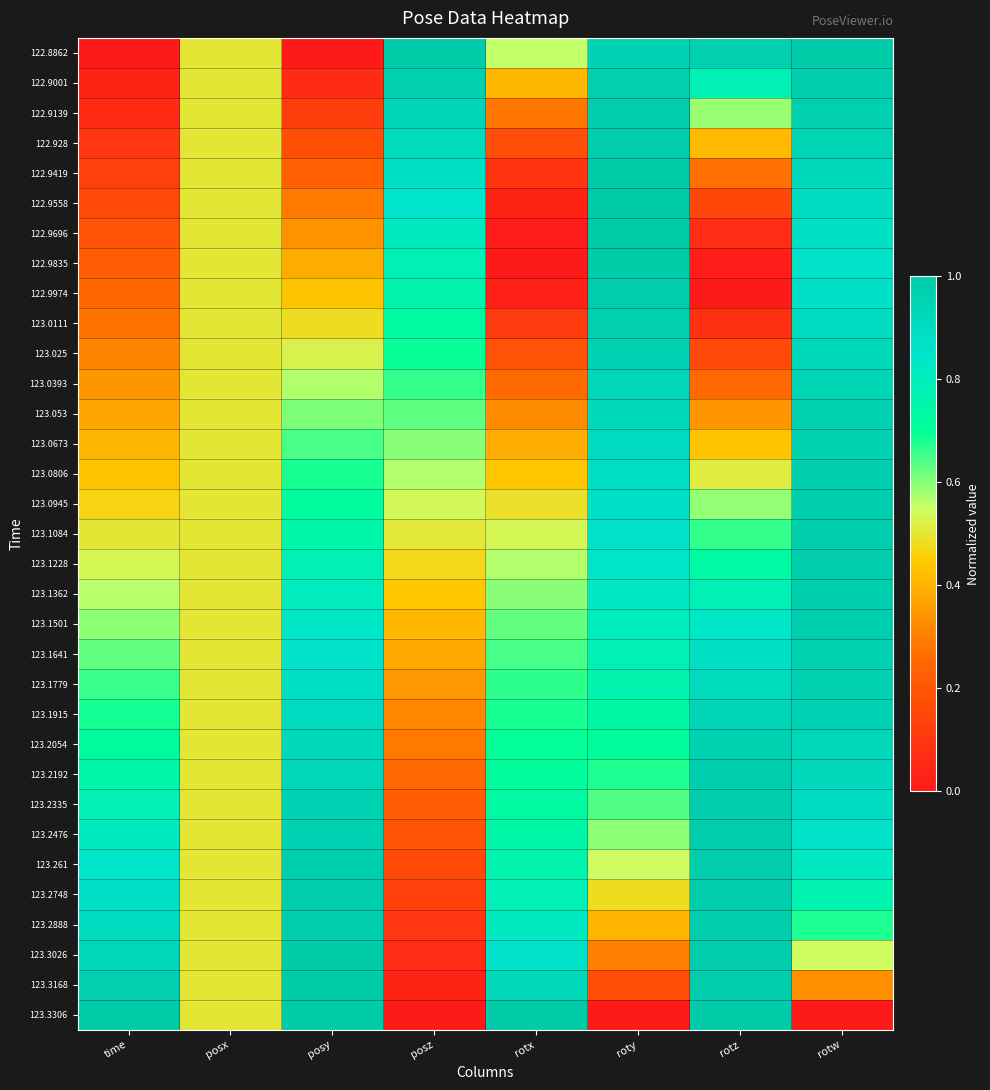

Reading left to right, what are all the values shown in this chart?

122.8862: time=0.0	posx=0.5	posy=0.0	posz=1.0	rotx=0.6	roty=1.0	rotz=1.0	rotw=1.0
122.9001: time=0.0	posx=0.5	posy=0.1	posz=1.0	rotx=0.4	roty=1.0	rotz=0.8	rotw=1.0
122.9139: time=0.1	posx=0.5	posy=0.1	posz=0.9	rotx=0.3	roty=1.0	rotz=0.6	rotw=1.0
122.928: time=0.1	posx=0.5	posy=0.2	posz=0.9	rotx=0.2	roty=1.0	rotz=0.4	rotw=0.9
122.9419: time=0.1	posx=0.5	posy=0.2	posz=0.9	rotx=0.1	roty=1.0	rotz=0.3	rotw=0.9
122.9558: time=0.2	posx=0.5	posy=0.3	posz=0.8	rotx=0.0	roty=1.0	rotz=0.2	rotw=0.9
122.9696: time=0.2	posx=0.5	posy=0.3	posz=0.8	rotx=0.0	roty=1.0	rotz=0.1	rotw=0.9
122.9835: time=0.2	posx=0.5	posy=0.4	posz=0.8	rotx=0.0	roty=1.0	rotz=0.0	rotw=0.9
122.9974: time=0.3	posx=0.5	posy=0.4	posz=0.8	rotx=0.0	roty=1.0	rotz=0.0	rotw=0.9
123.0111: time=0.3	posx=0.5	posy=0.5	posz=0.7	rotx=0.1	roty=1.0	rotz=0.1	rotw=0.9
123.025: time=0.3	posx=0.5	posy=0.5	posz=0.7	rotx=0.2	roty=1.0	rotz=0.2	rotw=0.9
123.0393: time=0.3	posx=0.5	posy=0.6	posz=0.7	rotx=0.3	roty=0.9	rotz=0.3	rotw=0.9
123.053: time=0.4	posx=0.5	posy=0.6	posz=0.6	rotx=0.3	roty=0.9	rotz=0.3	rotw=1.0
123.0673: time=0.4	posx=0.5	posy=0.6	posz=0.6	rotx=0.4	roty=0.9	rotz=0.4	rotw=1.0
123.0806: time=0.4	posx=0.5	posy=0.7	posz=0.6	rotx=0.4	roty=0.9	rotz=0.5	rotw=1.0
123.0945: time=0.5	posx=0.5	posy=0.7	posz=0.5	rotx=0.5	roty=0.9	rotz=0.6	rotw=1.0
123.1084: time=0.5	posx=0.5	posy=0.7	posz=0.5	rotx=0.5	roty=0.9	rotz=0.7	rotw=1.0
123.1228: time=0.5	posx=0.5	posy=0.8	posz=0.5	rotx=0.6	roty=0.8	rotz=0.7	rotw=1.0
123.1362: time=0.6	posx=0.5	posy=0.8	posz=0.4	rotx=0.6	roty=0.8	rotz=0.8	rotw=1.0
123.1501: time=0.6	posx=0.5	posy=0.8	posz=0.4	rotx=0.6	roty=0.8	rotz=0.8	rotw=1.0
123.1641: time=0.6	posx=0.5	posy=0.9	posz=0.4	rotx=0.6	roty=0.8	rotz=0.9	rotw=1.0
123.1779: time=0.7	posx=0.5	posy=0.9	posz=0.3	rotx=0.7	roty=0.8	rotz=0.9	rotw=1.0
123.1915: time=0.7	posx=0.5	posy=0.9	posz=0.3	rotx=0.7	roty=0.7	rotz=0.9	rotw=1.0
123.2054: time=0.7	posx=0.5	posy=0.9	posz=0.3	rotx=0.7	roty=0.7	rotz=1.0	rotw=0.9
123.2192: time=0.7	posx=0.5	posy=0.9	posz=0.3	rotx=0.7	roty=0.7	rotz=1.0	rotw=0.9
123.2335: time=0.8	posx=0.5	posy=1.0	posz=0.2	rotx=0.7	roty=0.6	rotz=1.0	rotw=0.9
123.2476: time=0.8	posx=0.5	posy=1.0	posz=0.2	rotx=0.7	roty=0.6	rotz=1.0	rotw=0.9
123.261: time=0.8	posx=0.5	posy=1.0	posz=0.2	rotx=0.8	roty=0.5	rotz=1.0	rotw=0.8
123.2748: time=0.9	posx=0.5	posy=1.0	posz=0.1	rotx=0.8	roty=0.5	rotz=1.0	rotw=0.8
123.2888: time=0.9	posx=0.5	posy=1.0	posz=0.1	rotx=0.8	roty=0.4	rotz=1.0	rotw=0.7
123.3026: time=0.9	posx=0.5	posy=1.0	posz=0.1	rotx=0.9	roty=0.3	rotz=1.0	rotw=0.5
123.3168: time=1.0	posx=0.5	posy=1.0	posz=0.0	rotx=0.9	roty=0.2	rotz=1.0	rotw=0.3
123.3306: time=1.0	posx=0.5	posy=1.0	posz=0.0	rotx=1.0	roty=0.0	rotz=1.0	rotw=0.0